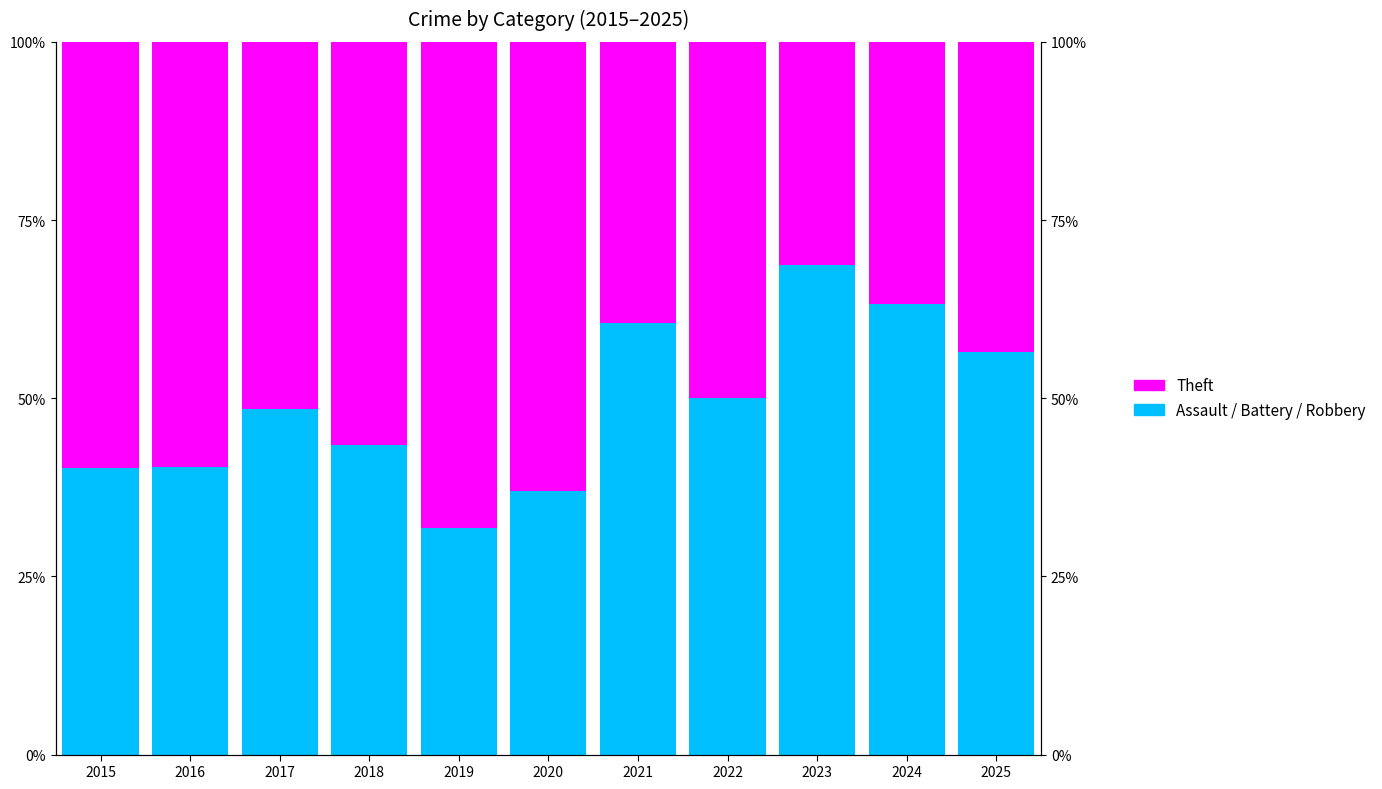

What is the value of the Aggravated Assault bar at the 5th from the left?

5.4